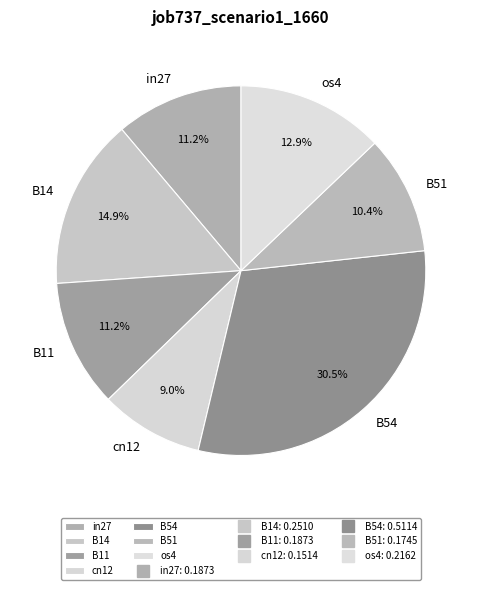

Is the sum of B54 and os4 greater than half?

No